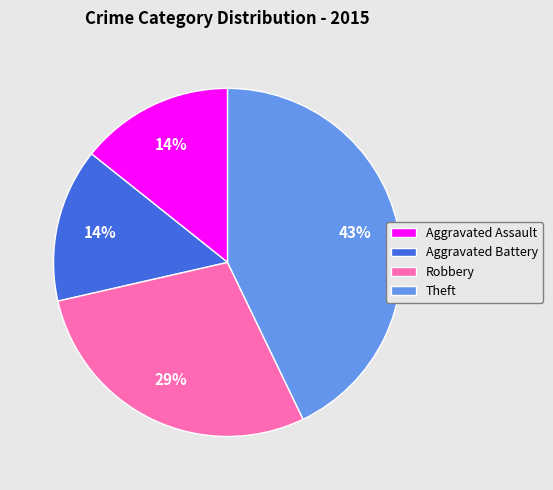

Does Aggravated Battery account for over 50% of the chart?

No